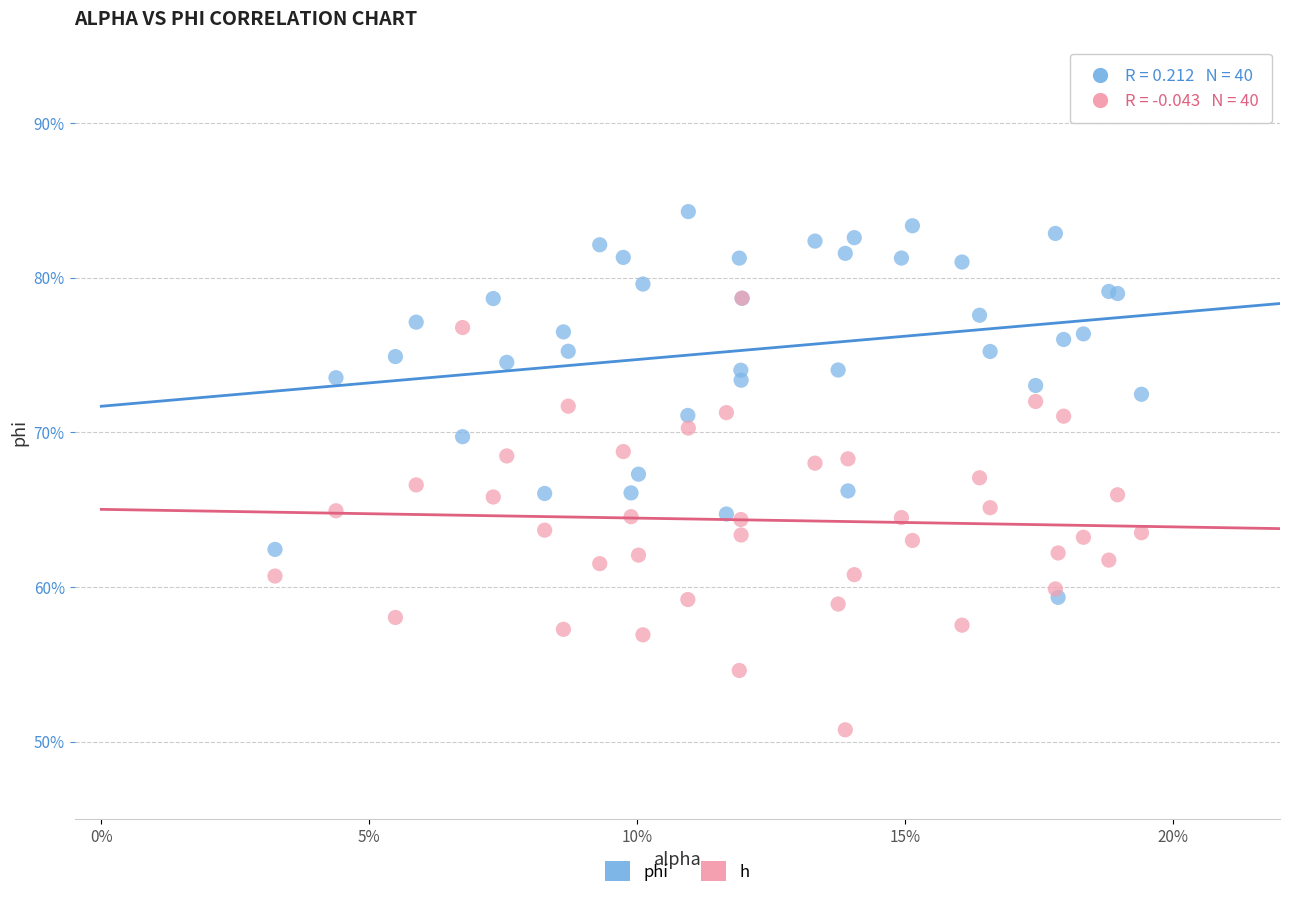

Which series reaches the minimum Y coordinate?

h